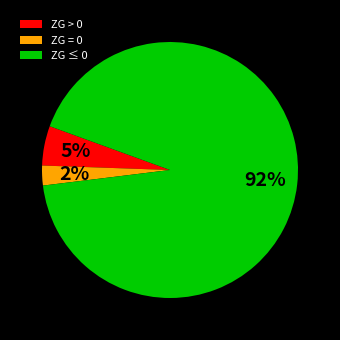

To the nearest percent, what is the average slice percentage?

33%